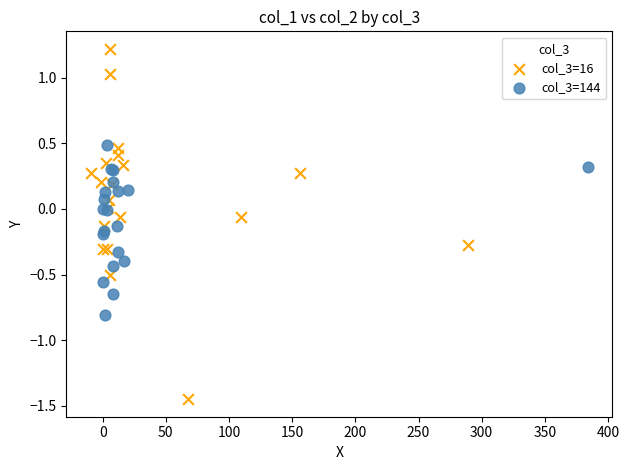

What are all the series names shown in the legend?

col_3=16, col_3=144